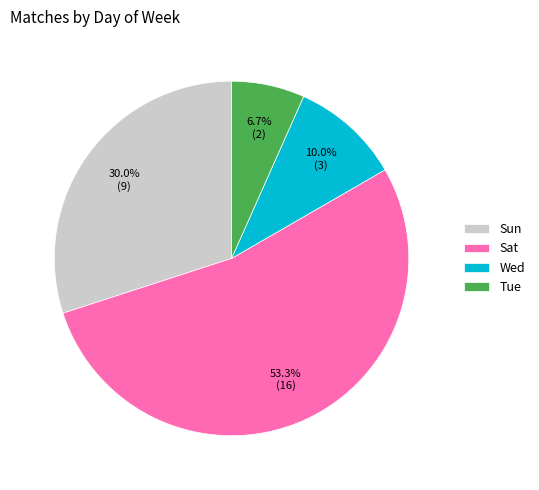

To the nearest percent, what is the combined percentage of Tue and Sat?

60%